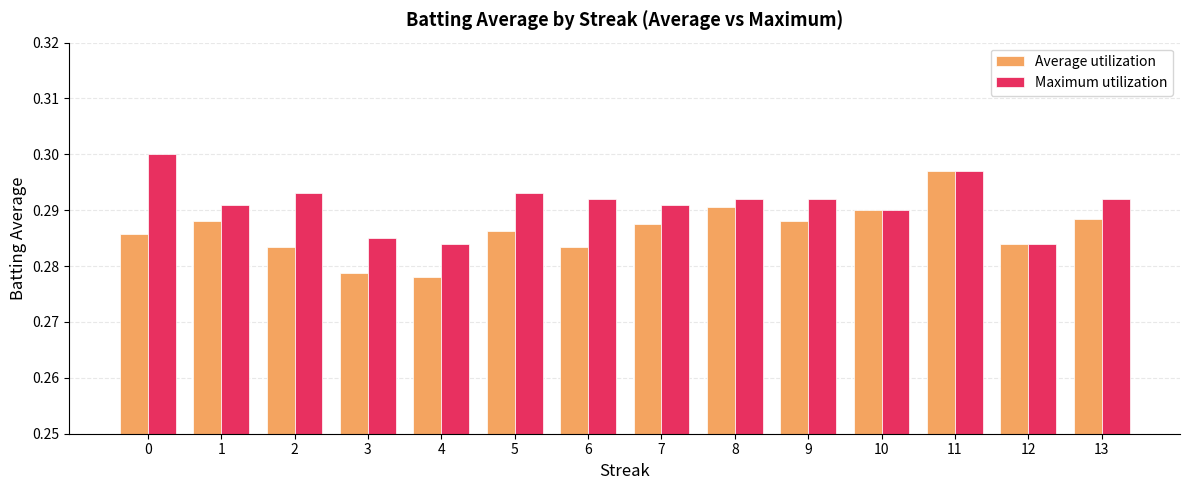

Between 8 and 13, which series saw the biggest shift?

Average utilization